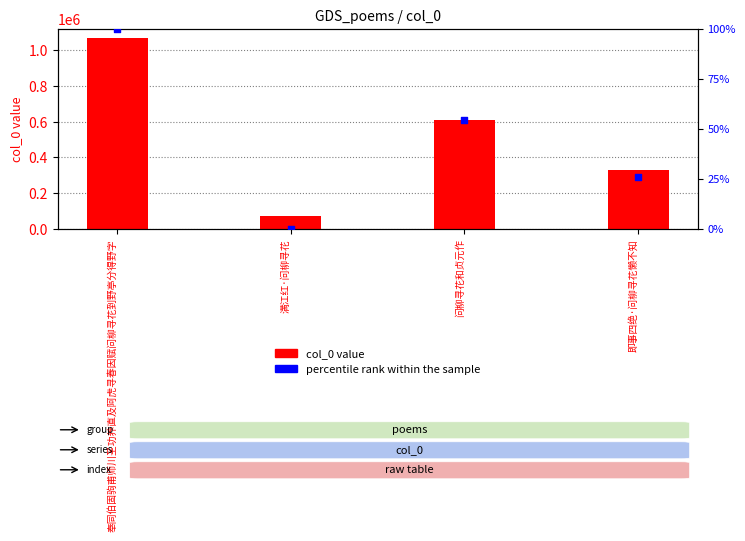

Which series has the largest total across all categories?

col_0 value